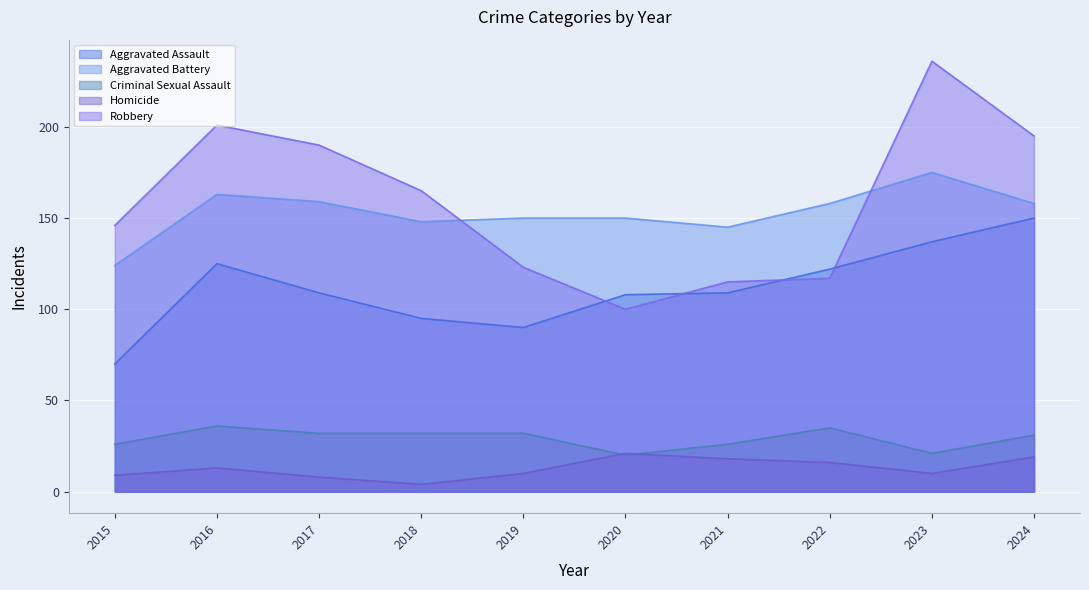

How many interior local valleys does the Homicide series have?

2